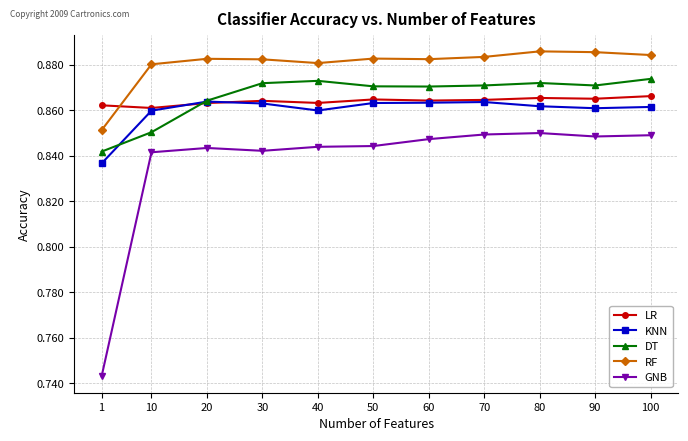

At 1, list the series in order from largest to smallest.

LR, RF, DT, KNN, GNB